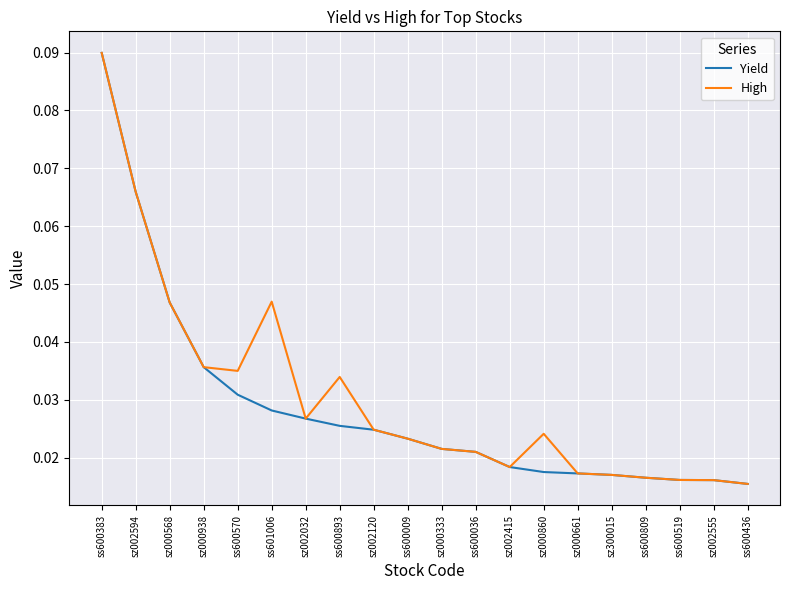

Is it true that High equals 0.1 at ss600893?

False